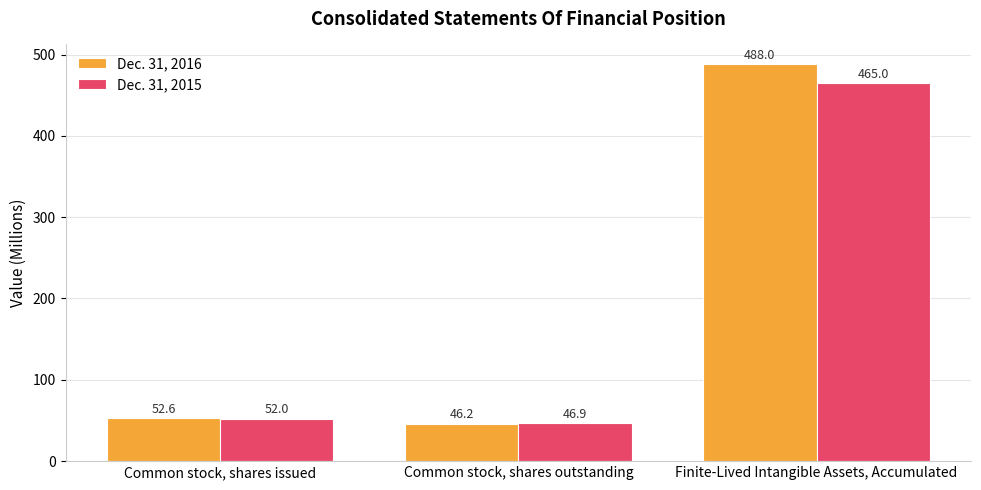

Reading left to right, transcribe all the data shown in this chart.

Dec. 31, 2016: Common stock, shares issued=52.6	Common stock, shares outstanding=46.2	Finite-Lived Intangible Assets, Accumulated=488.0
Dec. 31, 2015: Common stock, shares issued=52.0	Common stock, shares outstanding=46.9	Finite-Lived Intangible Assets, Accumulated=465.0